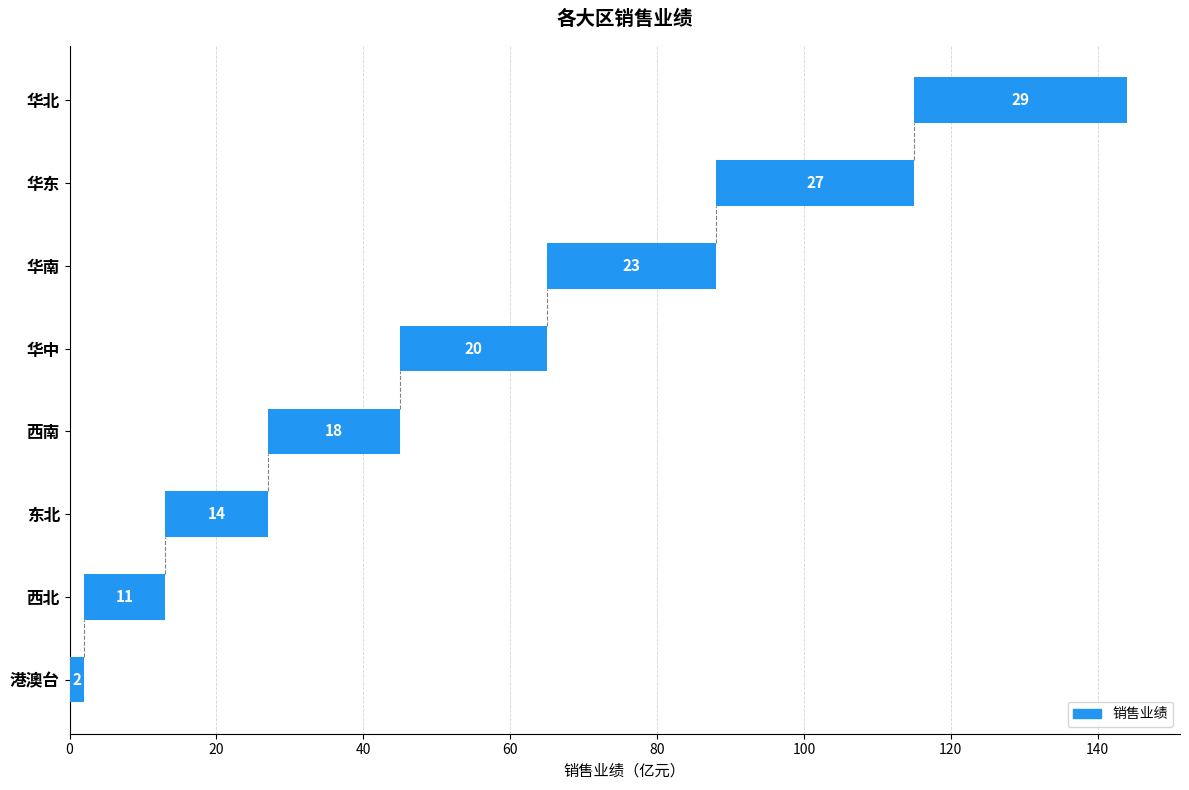

What is the value of the 6th bar from the left?

23